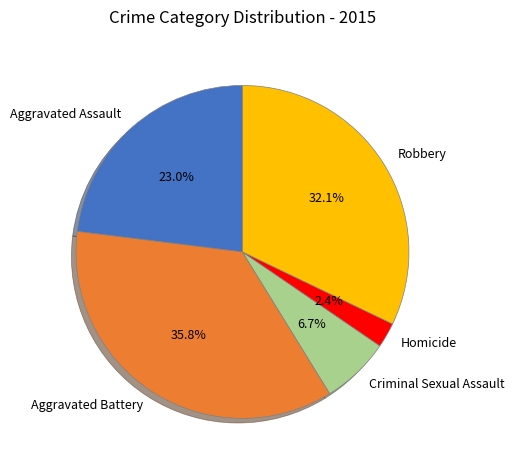

Is there a majority slice in this chart?

No